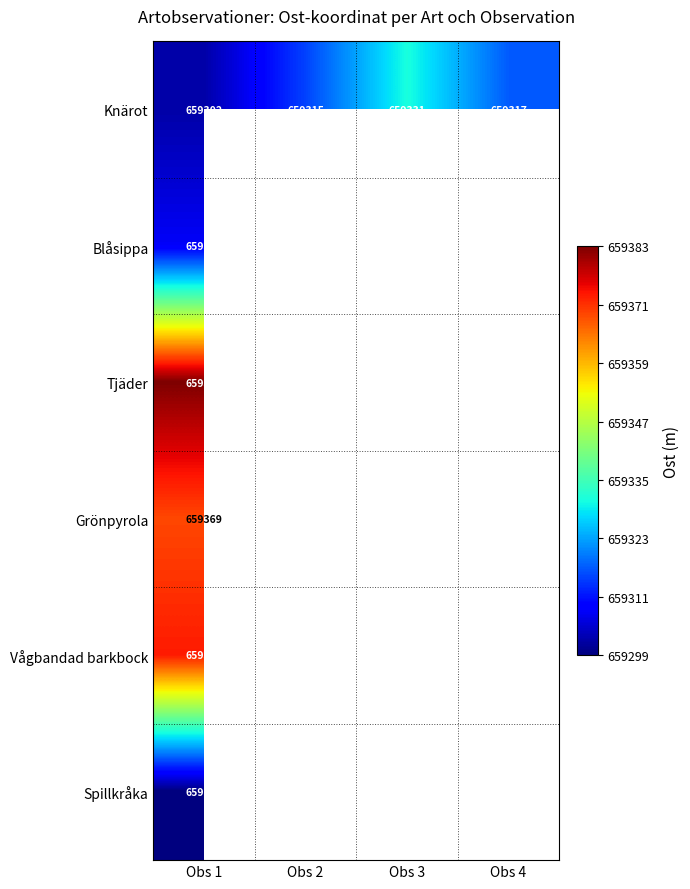

Between Obs 4 and Obs 2, which is larger?

Obs 4